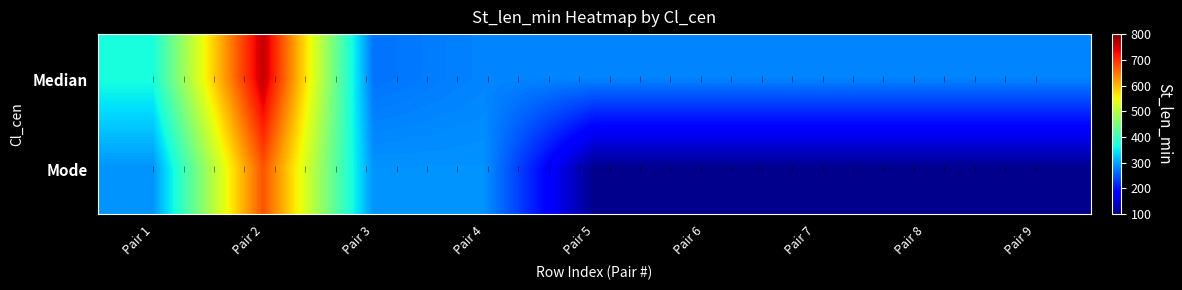

Which series has the widest spread of values?

Mode